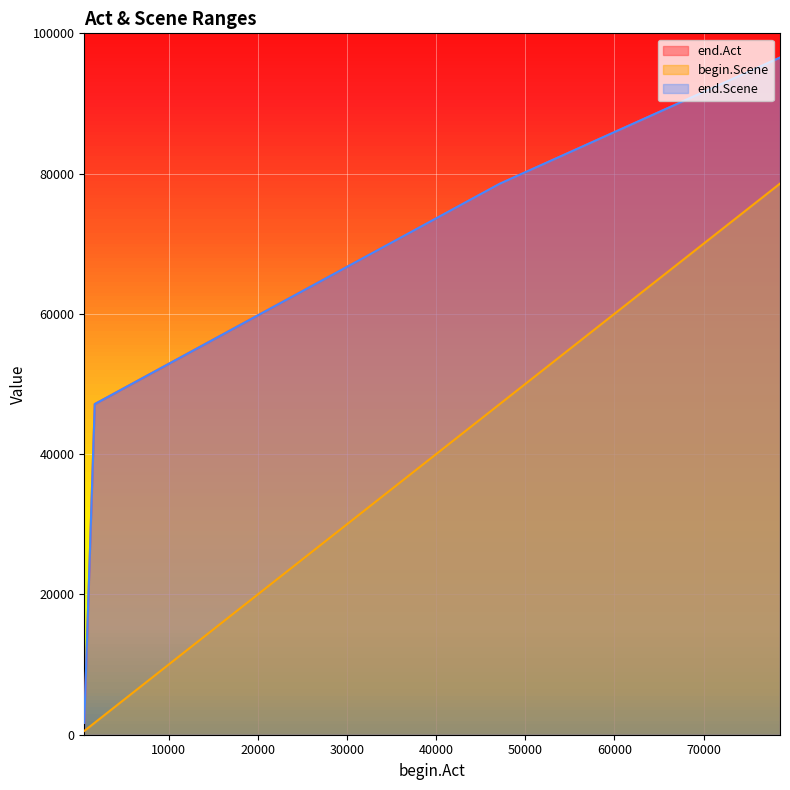

Which category has the lowest value in the end.Scene series?

538